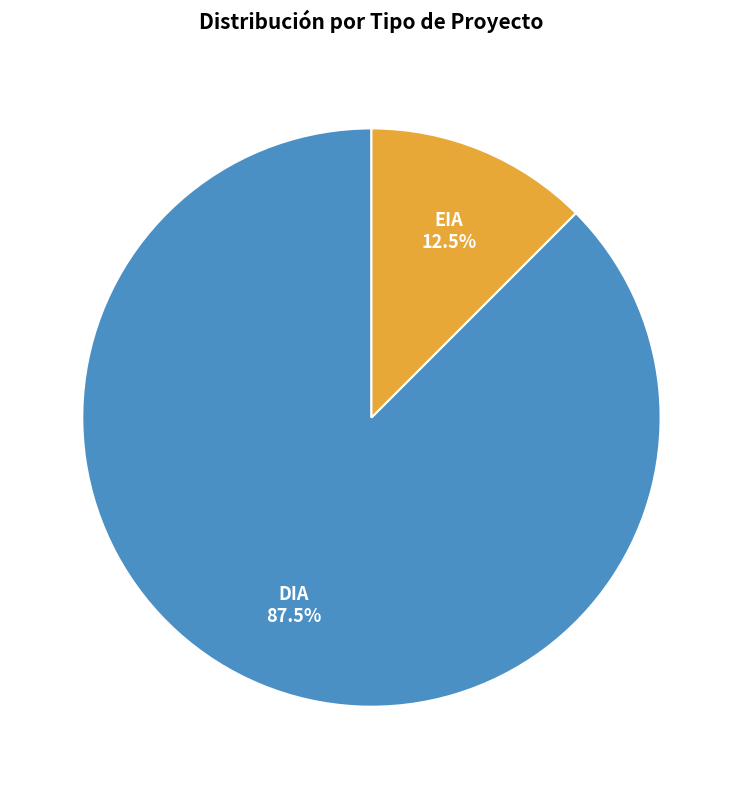

Does any single category account for the majority?

Yes